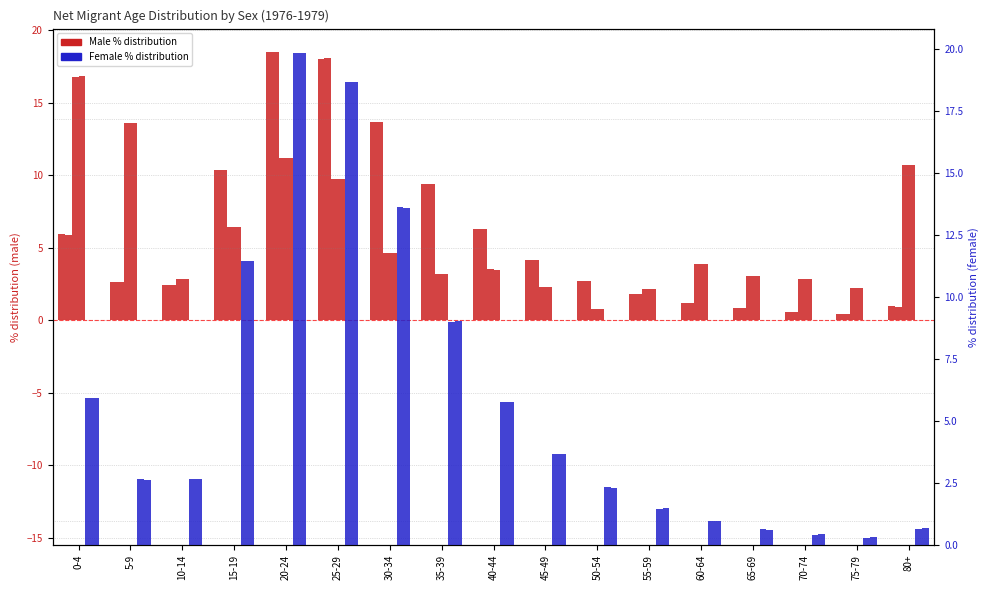

Is it true that Female 1977 equals 5.9 at 0-4?

True